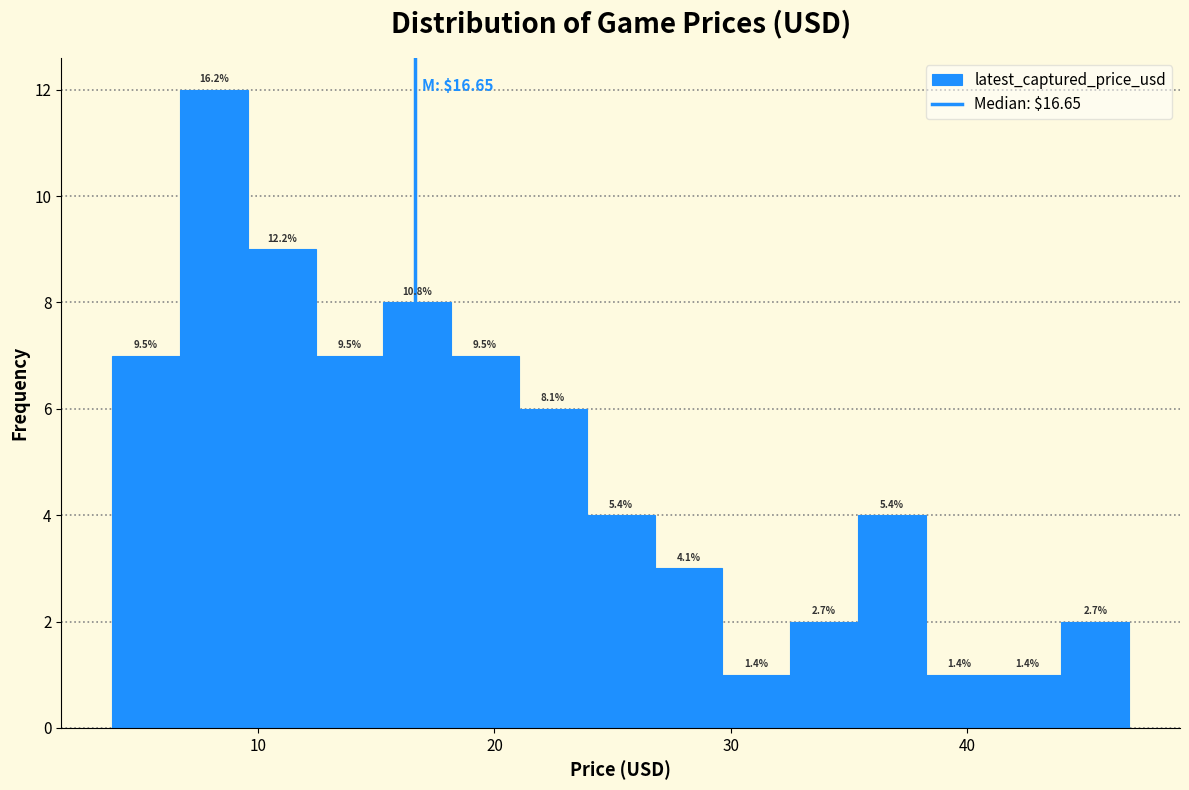

Read against the x-axis, roughly where is the centre of the tallest bar?

8